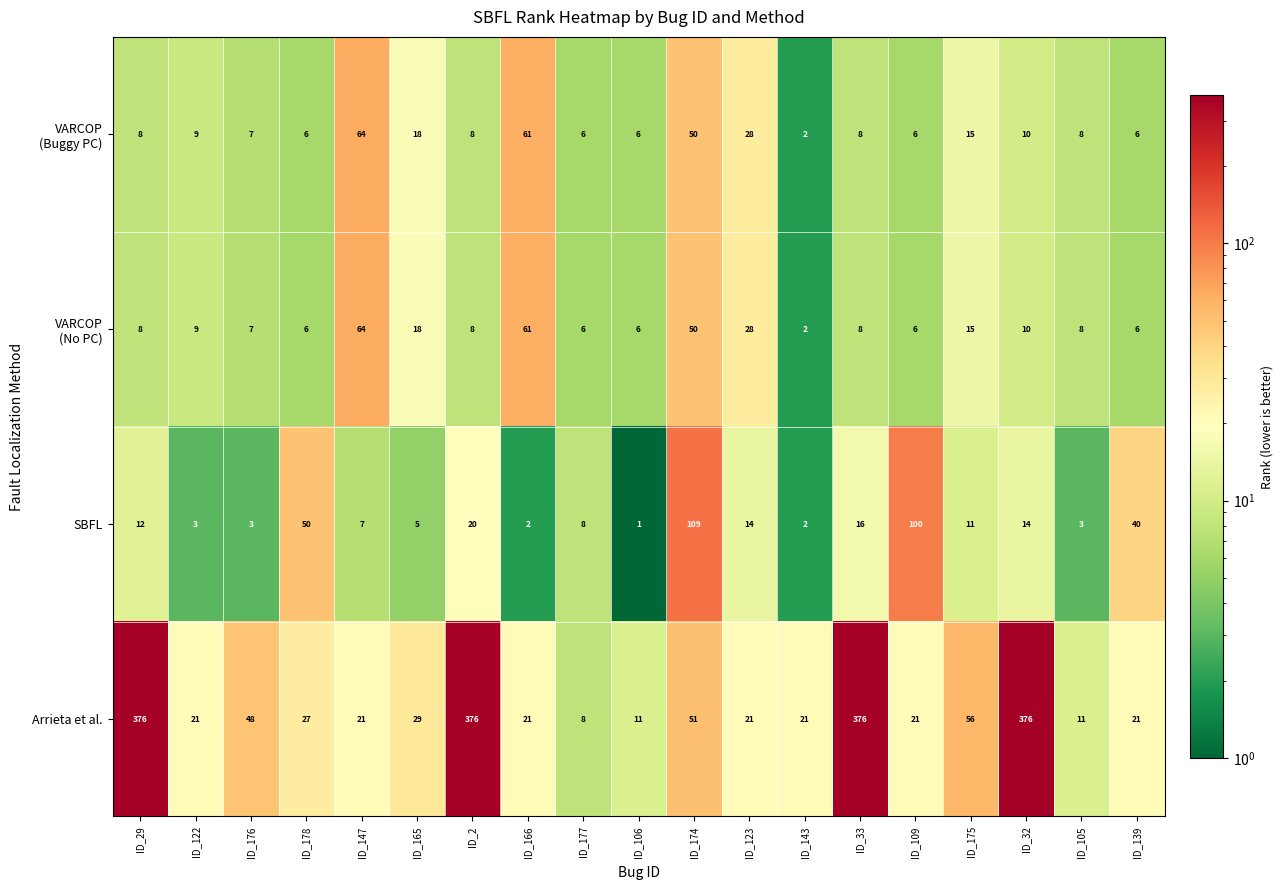

Which series changed the most between ID_29 and ID_176?

Arrieta et al.